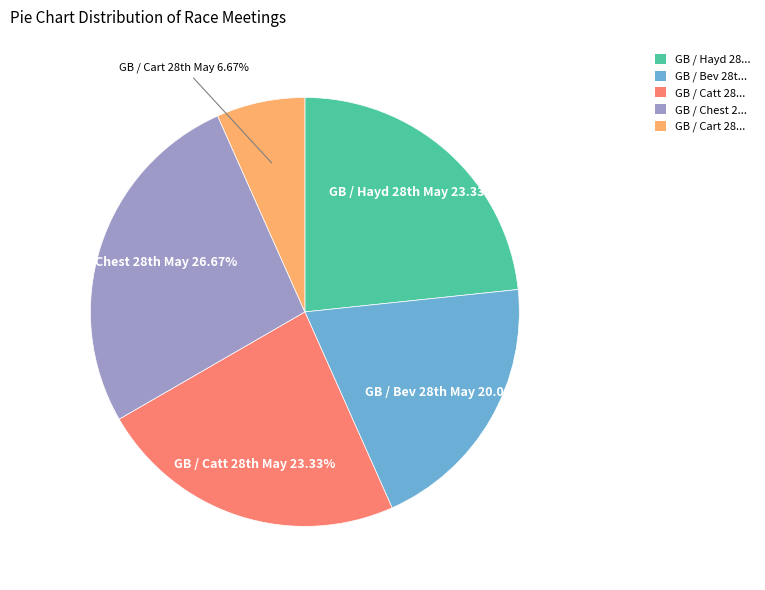

Count the number of slices in the pie.

5